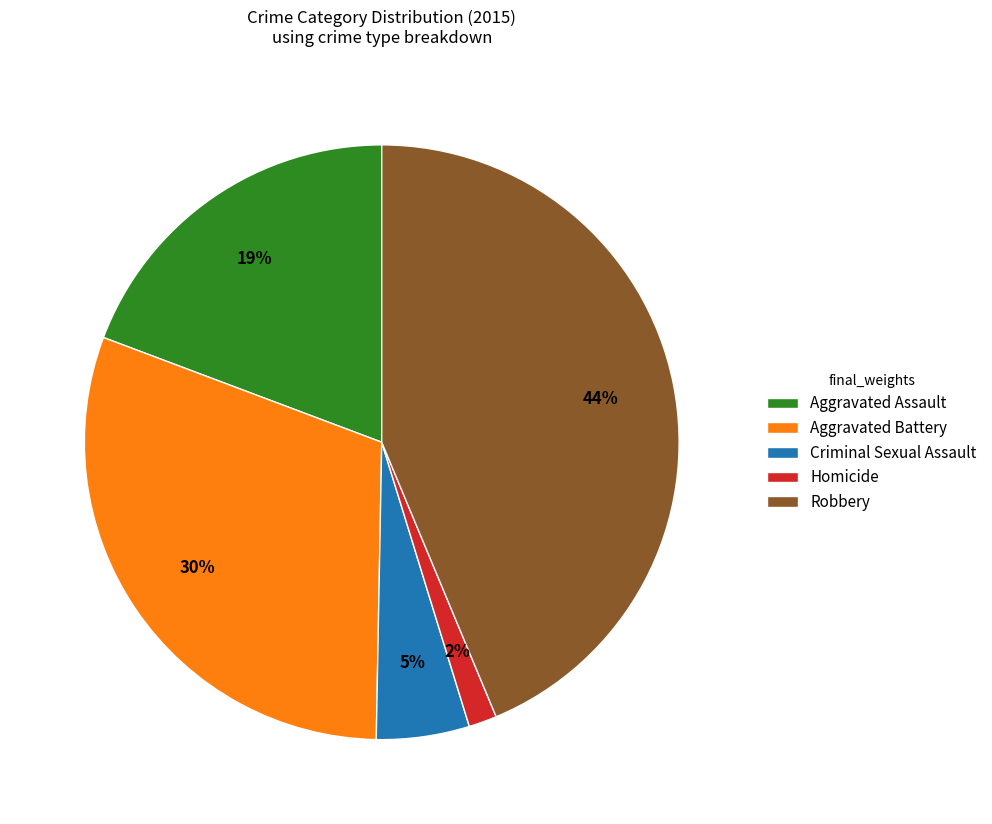

How many slices are in this pie chart?

5